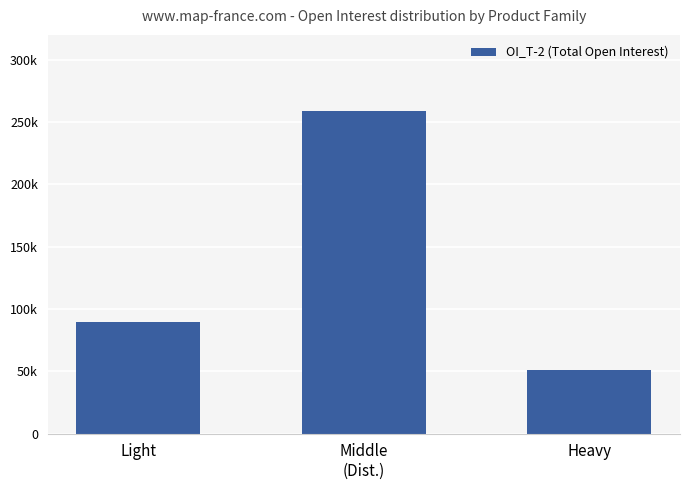

Rank the categories by value from lowest to highest.

Heavy, Light, Middle
(Dist.)